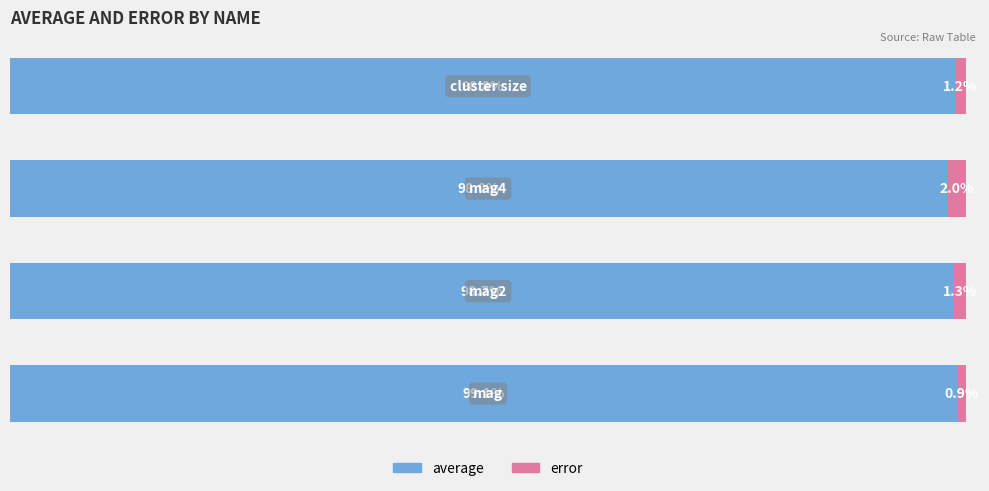

Rank the series by their average value, from lowest to highest.

error, average